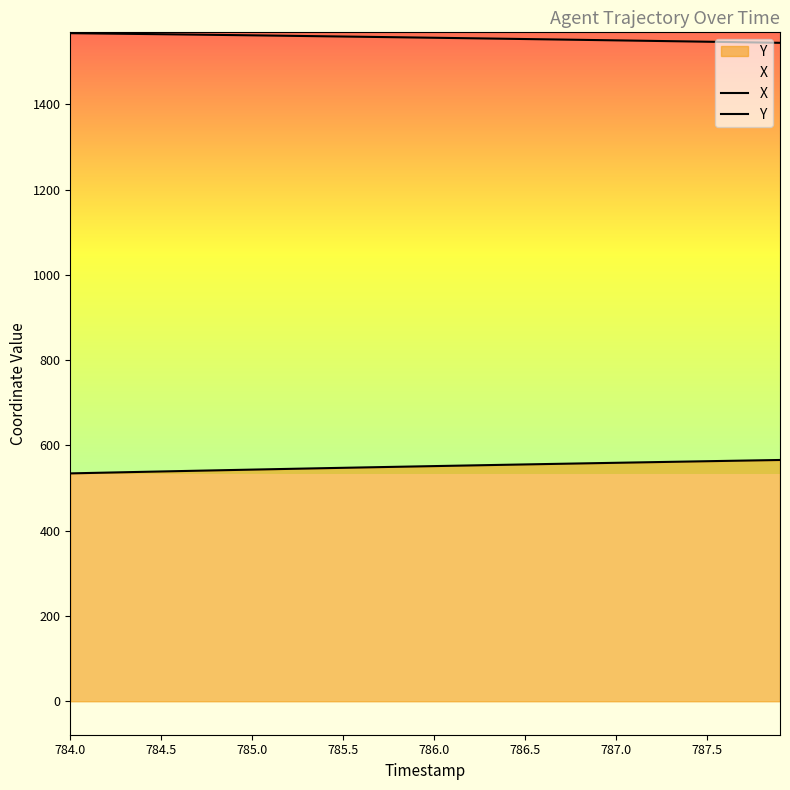

True or false: X has a value of 342.6 at 785.5.

False